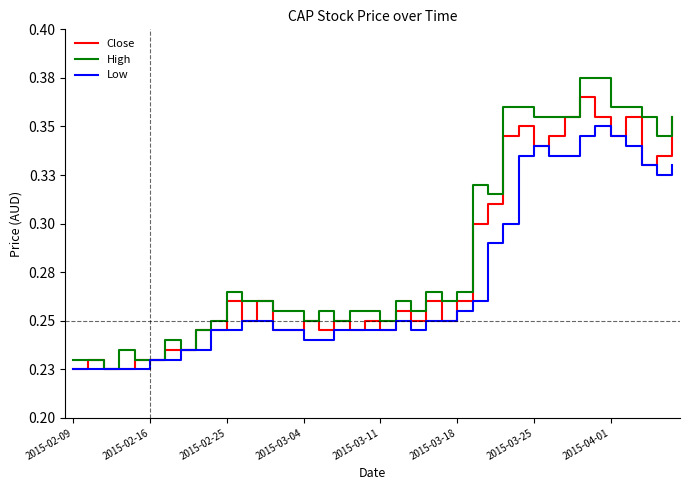

Does the chart display data point markers on the line(s)?

No